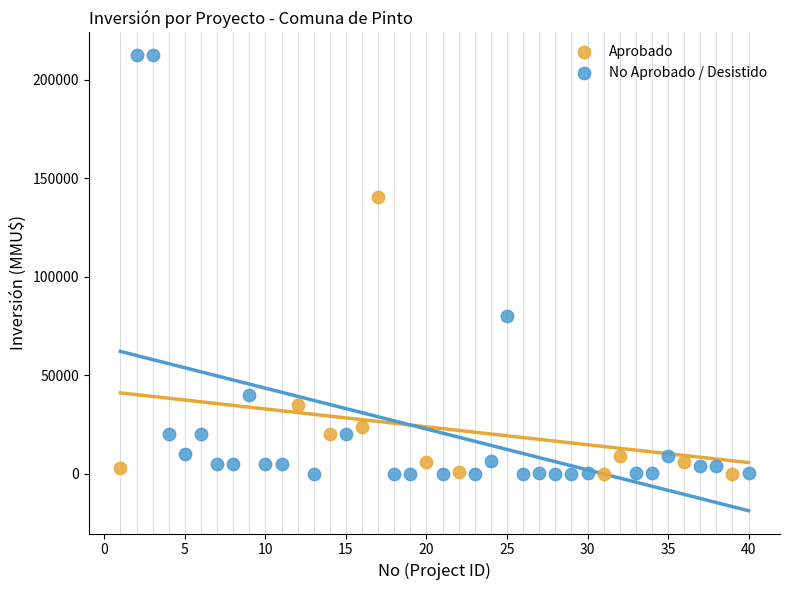

Which series has the widest spread of Y values?

No Aprobado / Desistido